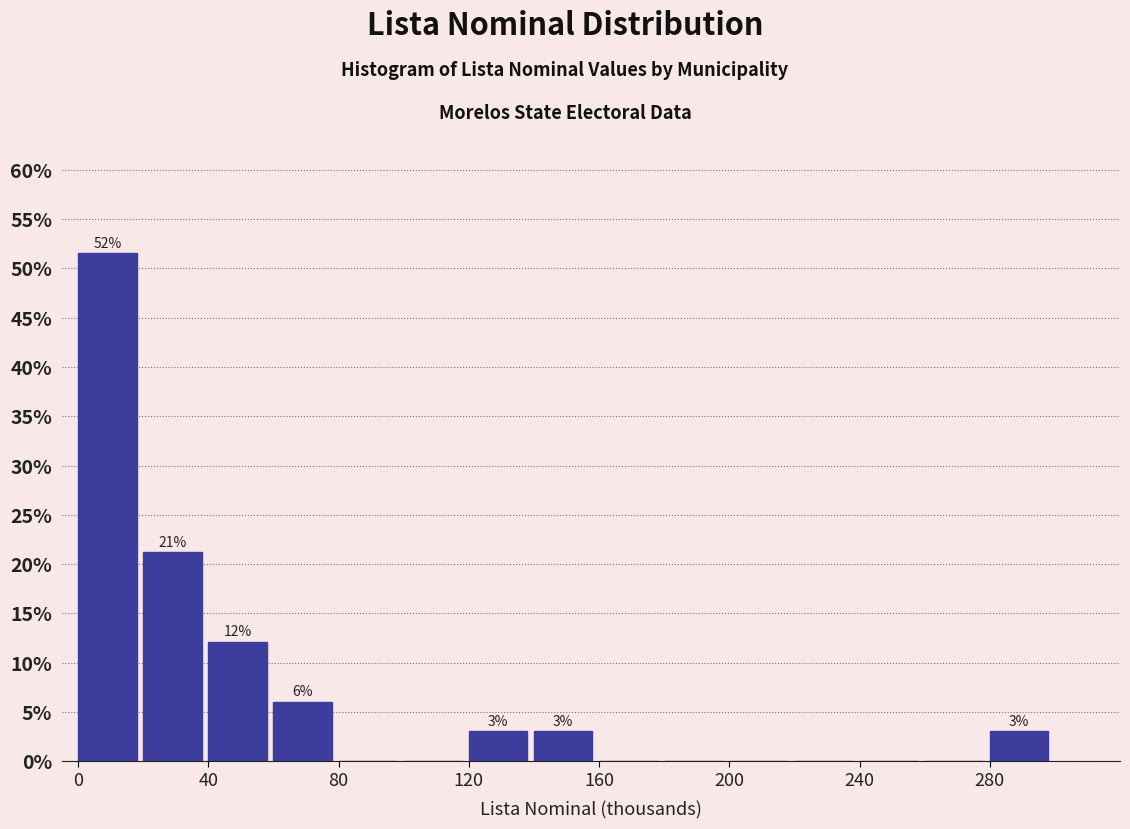

Over which range of the x-axis is the bar tallest?

0 to 20